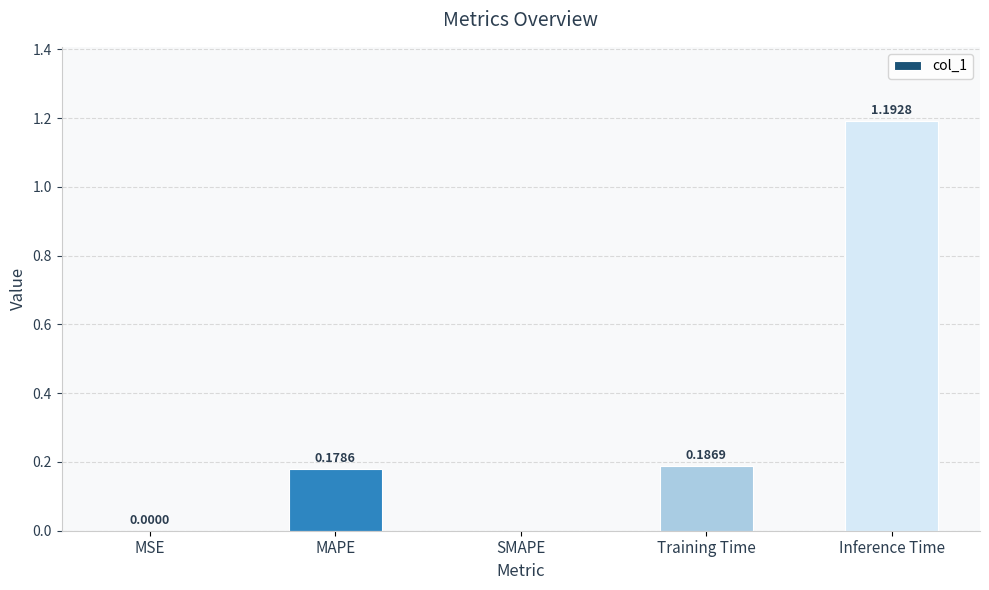

What is the change in value from MSE to MAPE?

+0.2